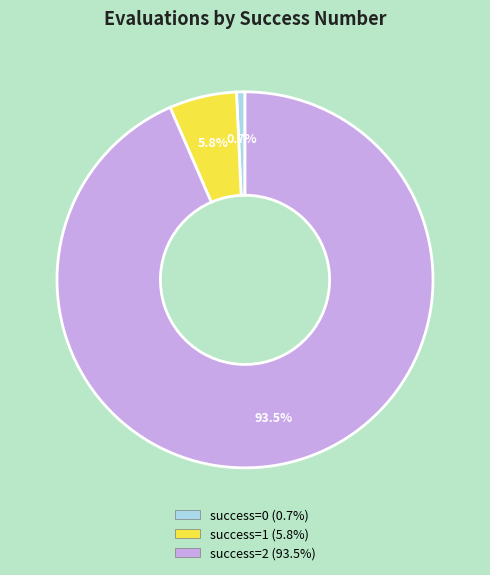

Is there a majority slice in this chart?

Yes